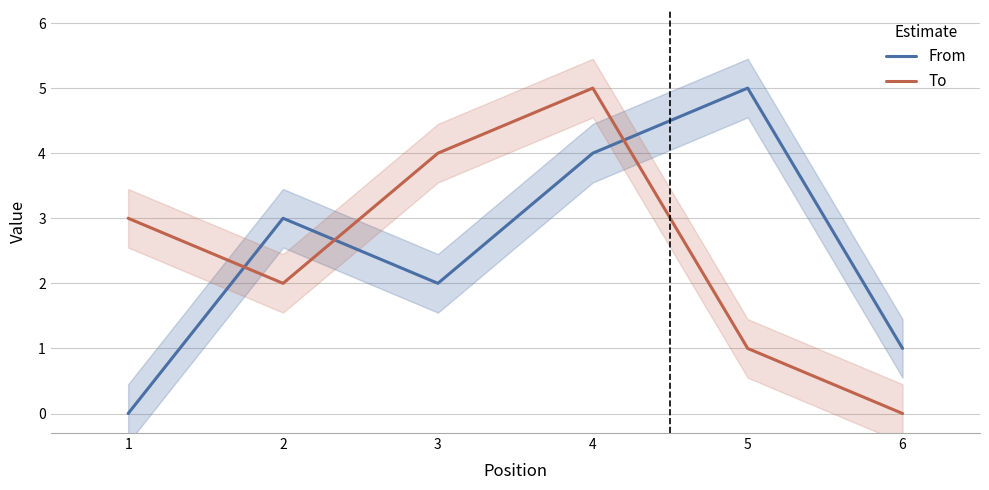

Which has a higher value, 6 or 1?

6